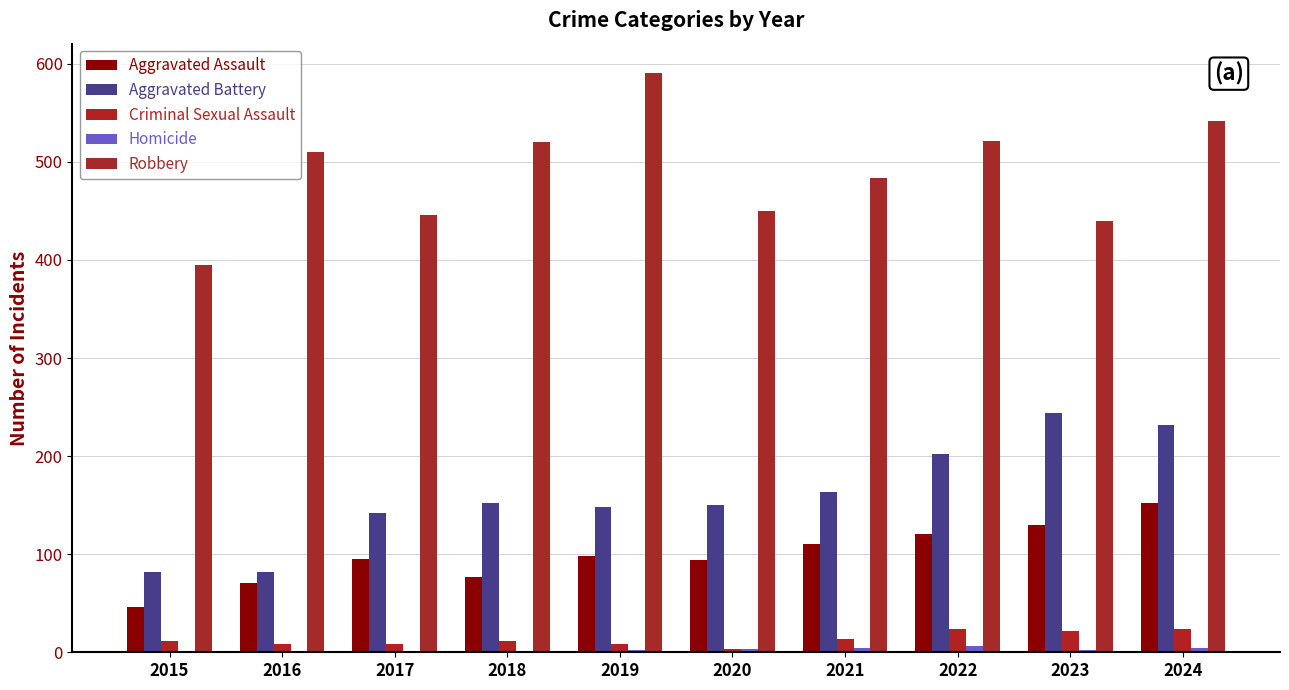

How many groups of bars are there?

10